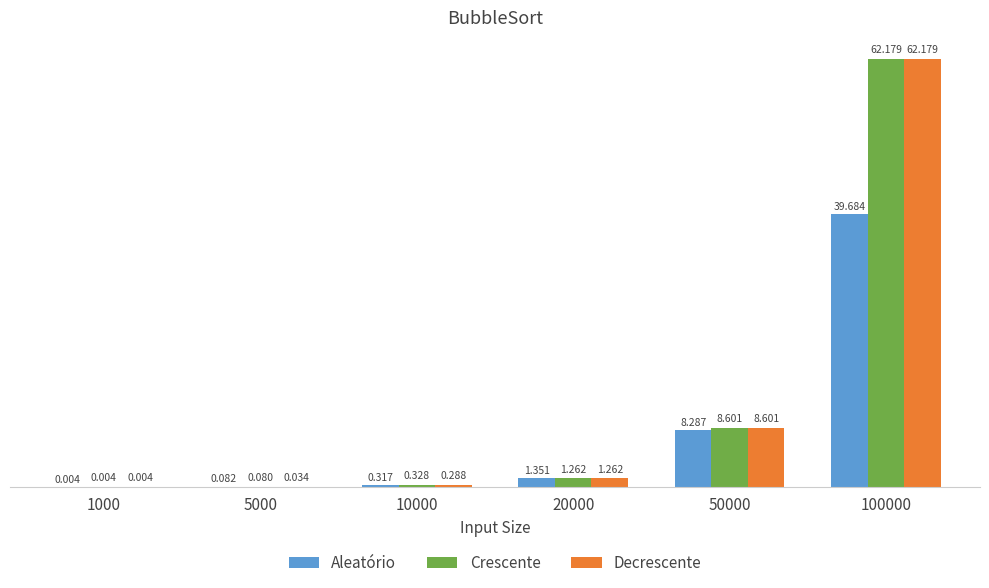

What is the maximum value shown in the chart?

62.2